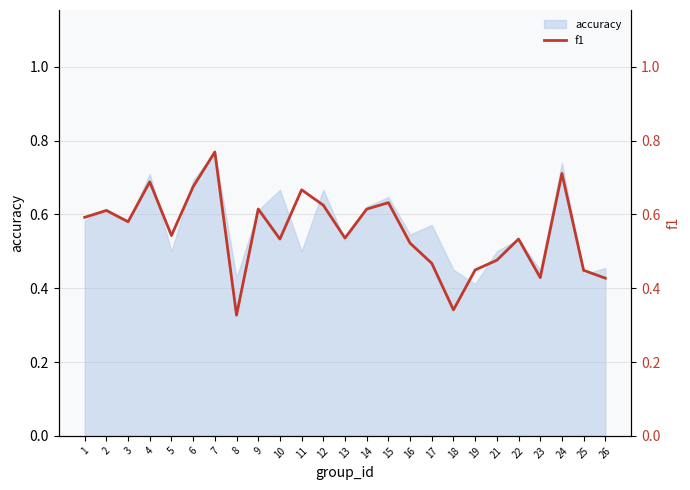

Between 21 and 16, which is larger?

16